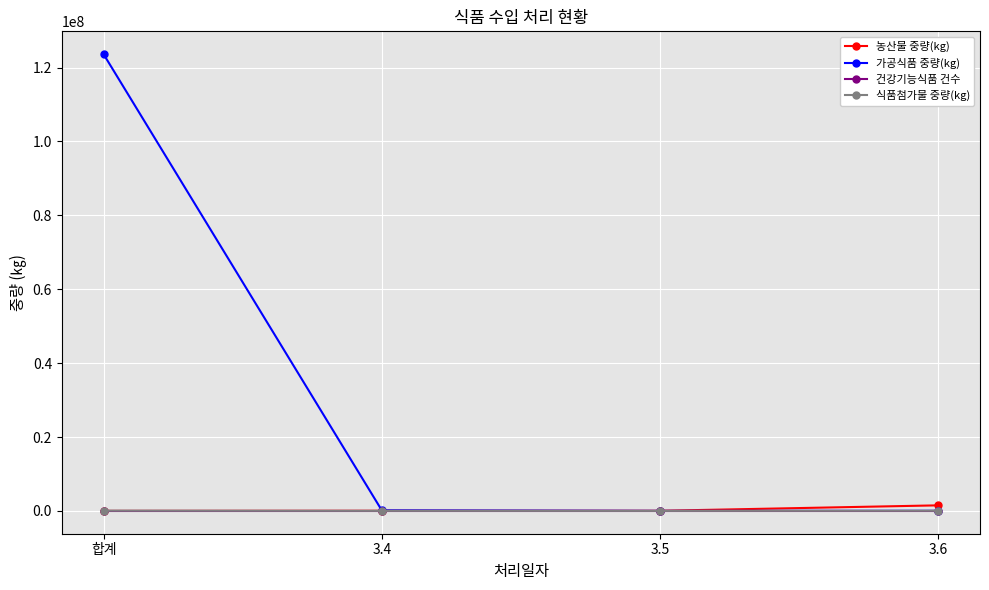

What is the sum of all 건강기능식품 건수 values?

97